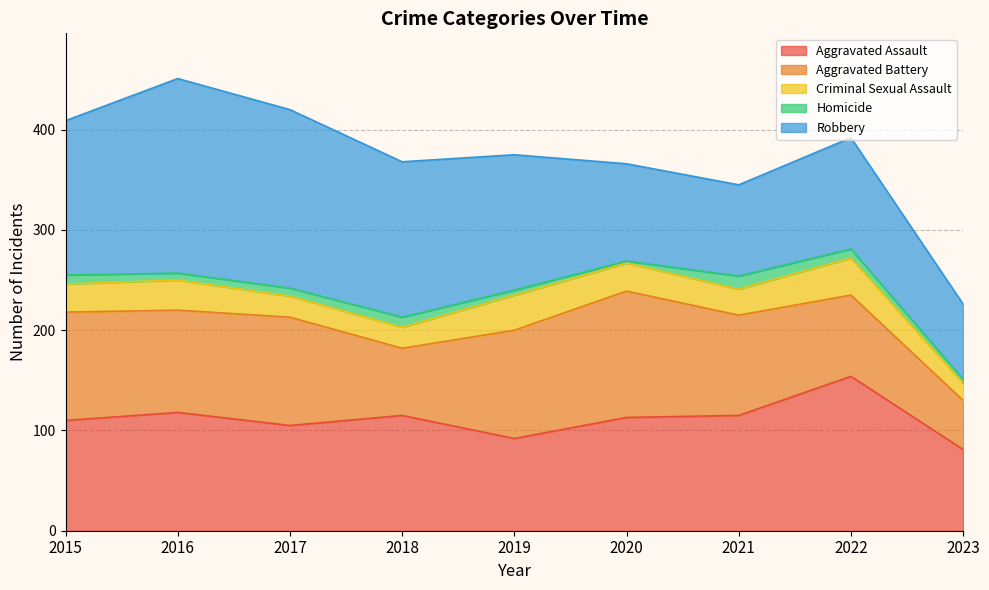

Count the number of categories in the chart.

9